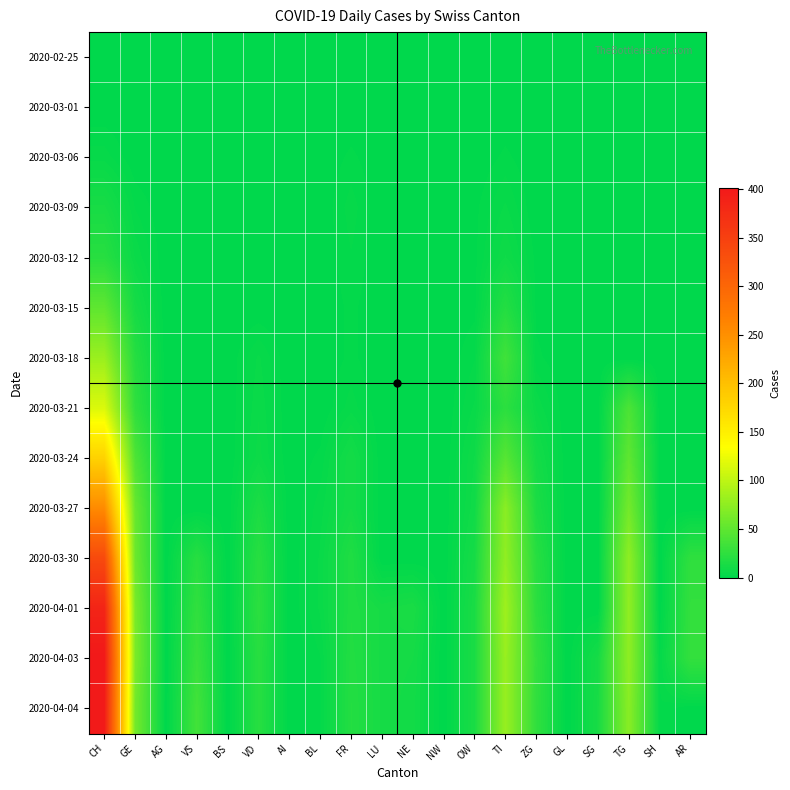

What is the difference between the highest and lowest values at BL?

5